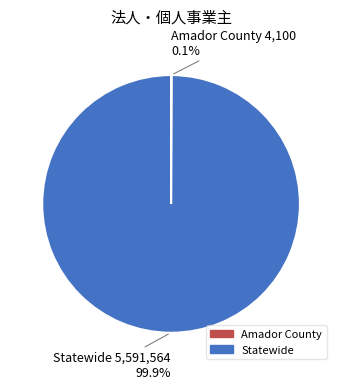

To the nearest percent, what percentage of the pie is Statewide?

100%